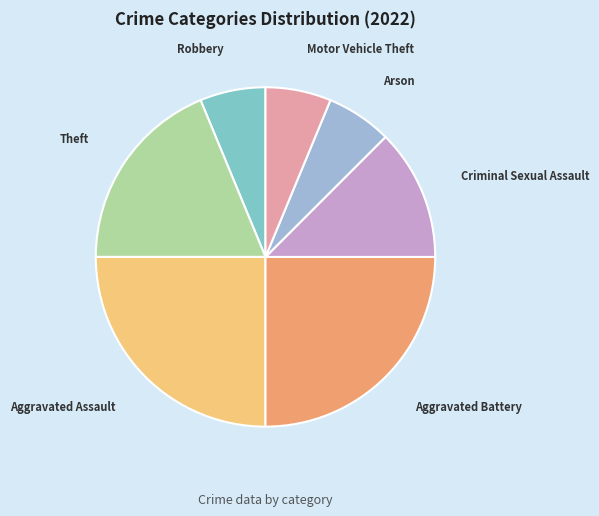

Is there any slice that represents more than half of the pie?

No